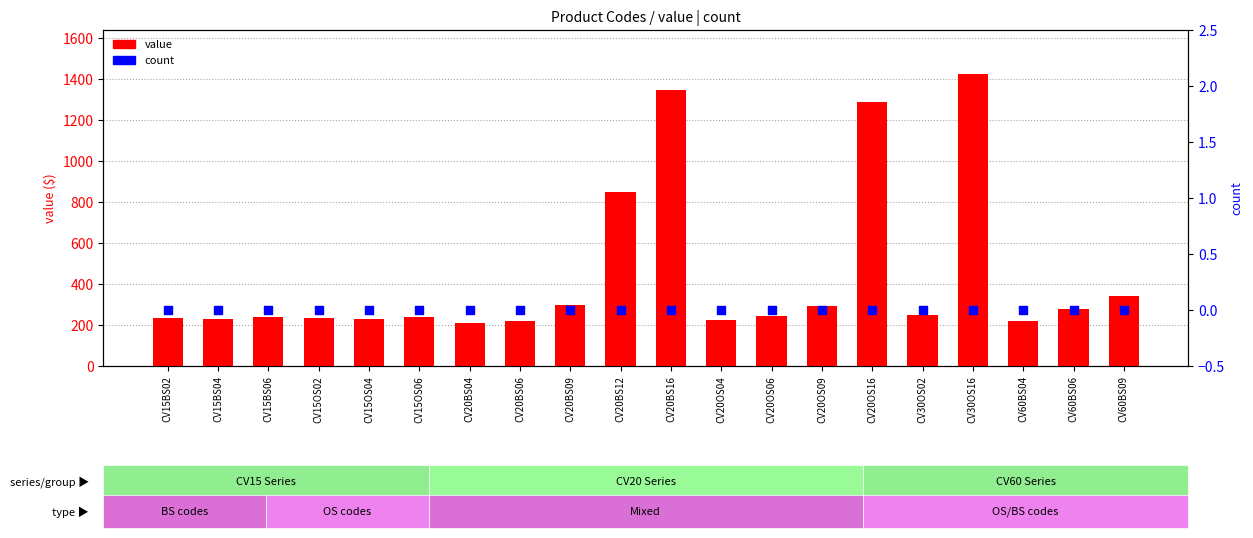

Is the value of count at CV15OS02 greater than the value of value at CV30OS16?

No